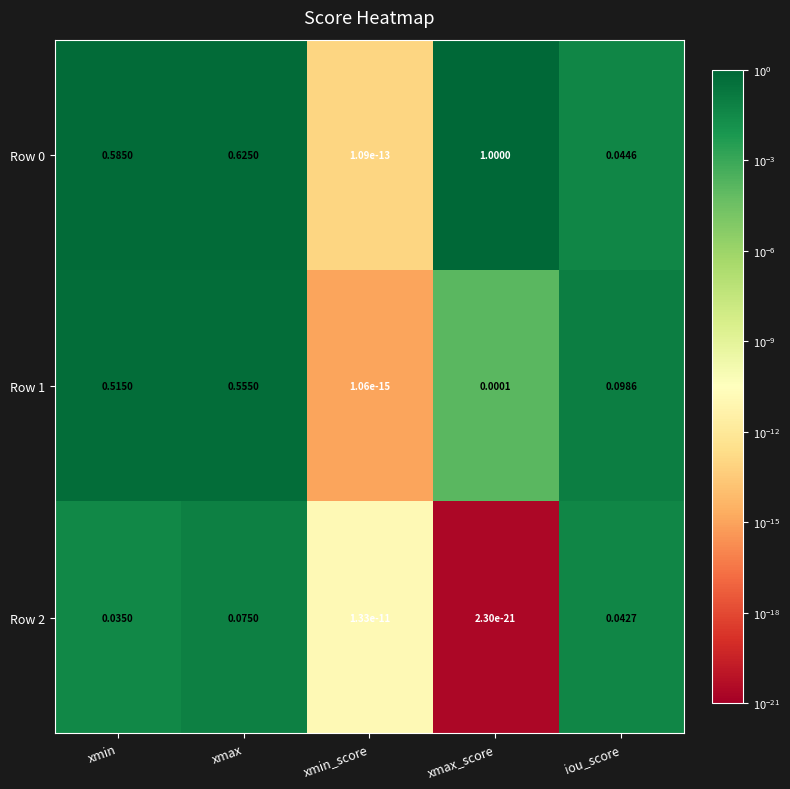

Is the value of Row 0 at iou_score greater than the value of Row 1 at xmax_score?

Yes